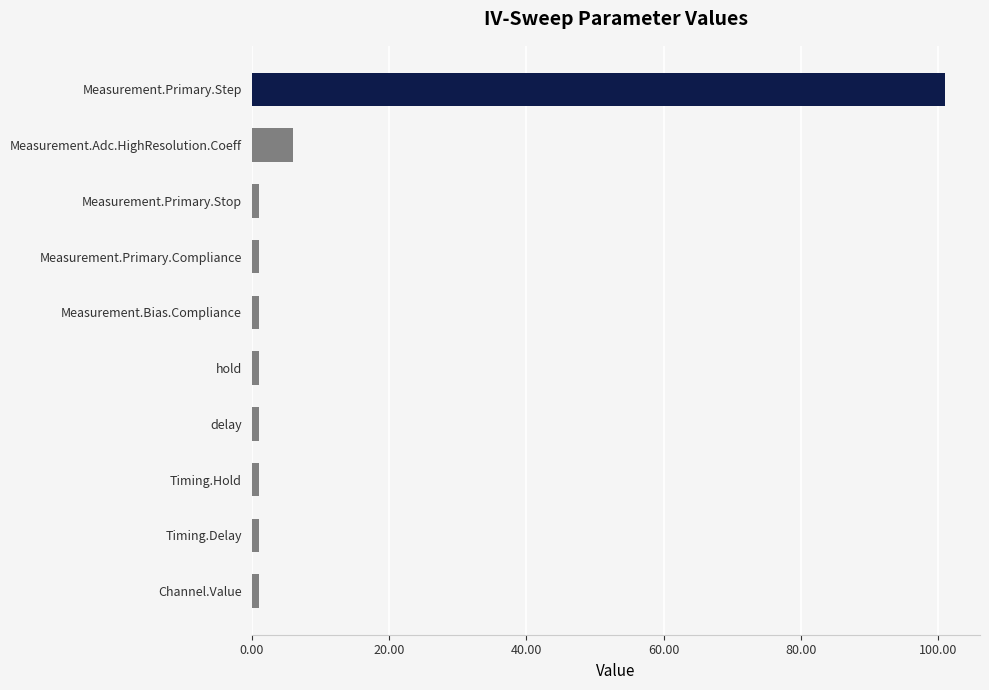

Where is the data nearest to the value 51?

Measurement.Adc.HighResolution.Coeff